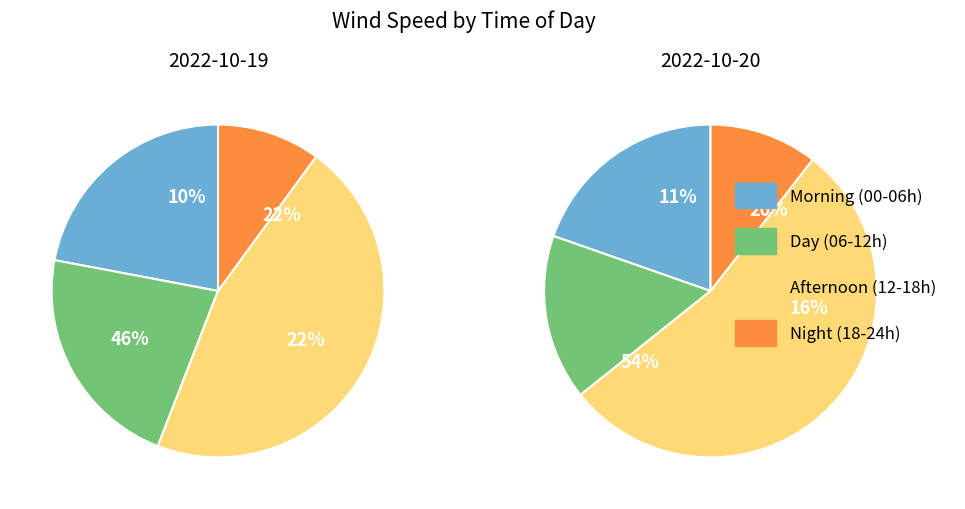

Which series changed the most between 2 and 10?

Afternoon (12-18h)